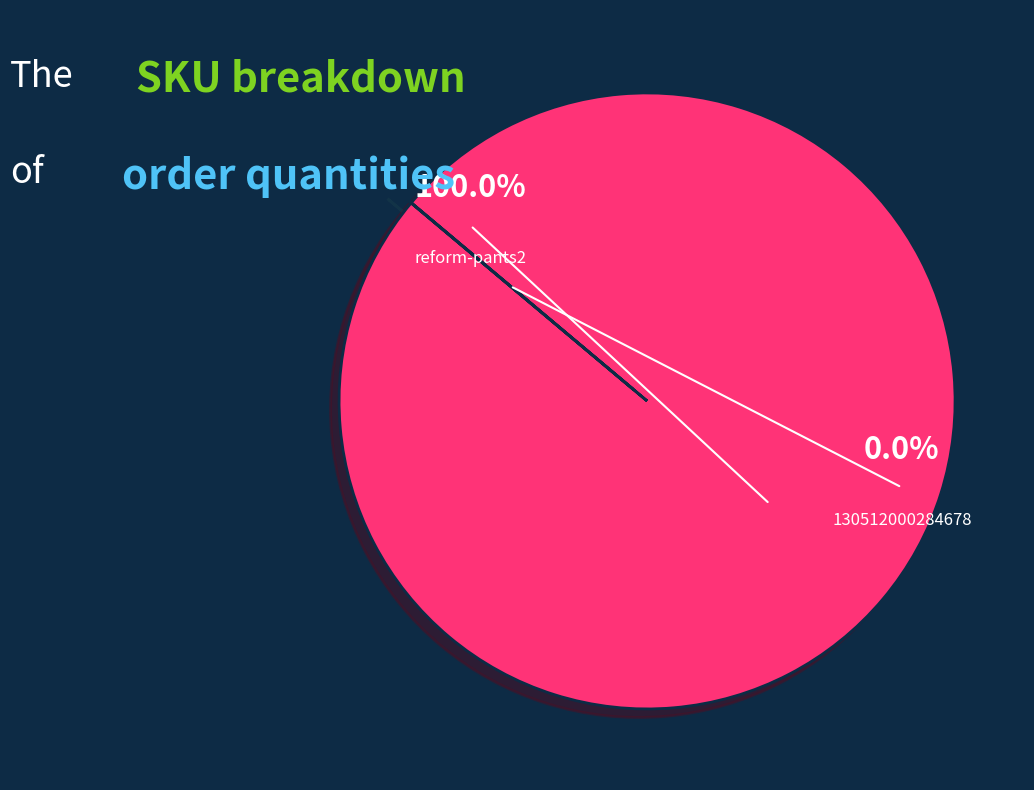

True or false: reform-pants2 accounts for 100% of the total.

True